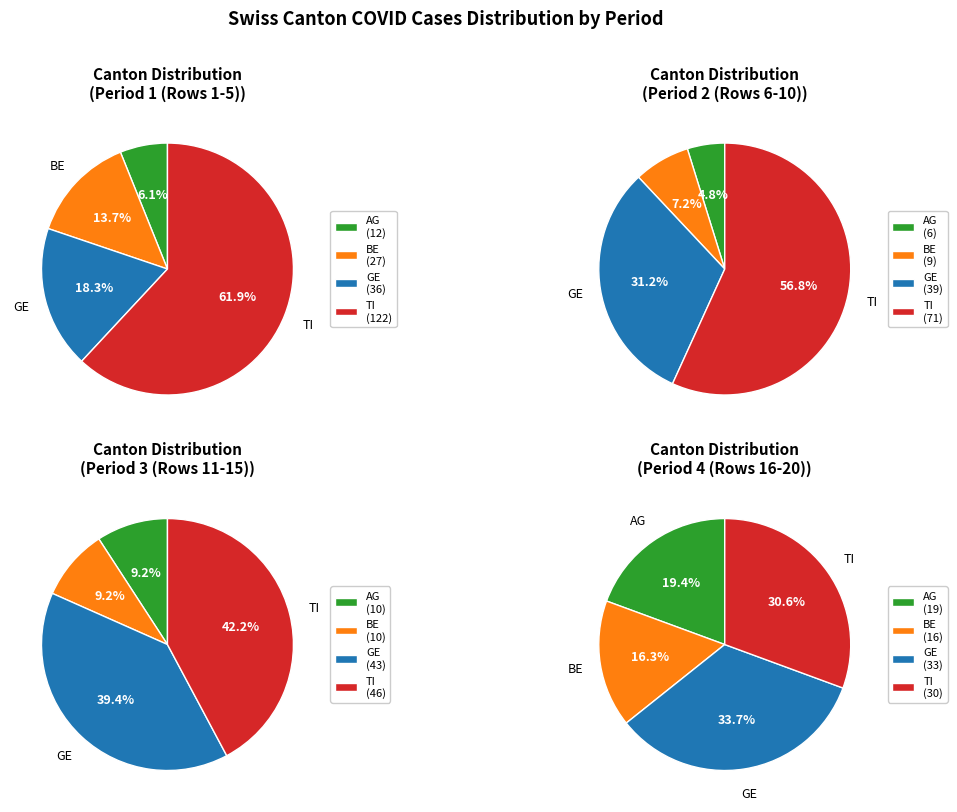

How much of the chart is everything except AG?

91.5%